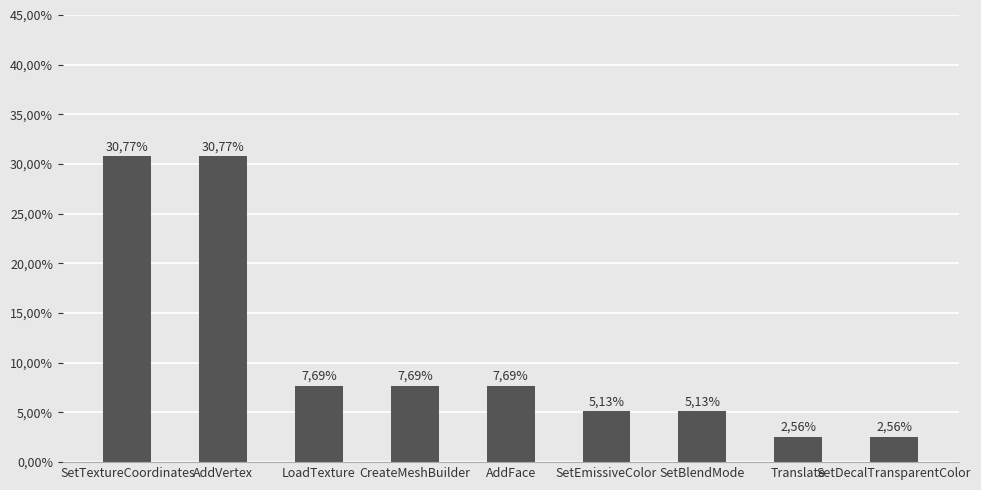

What is the average value?

11.1